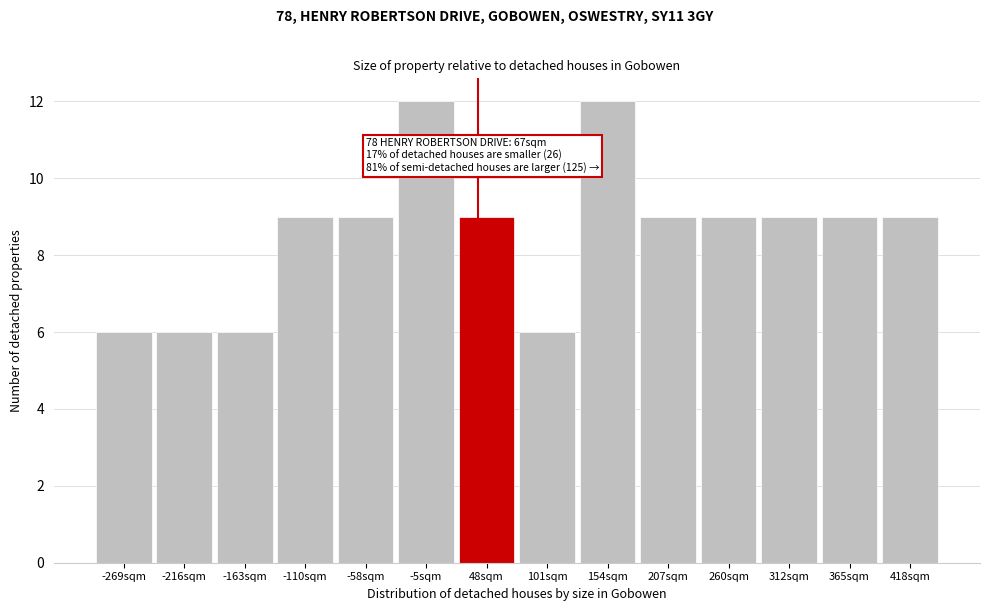

Reading right to left, list all the values displayed in this chart.

9	9	9	9	9	12	6	9	12	9	9	6	6	6